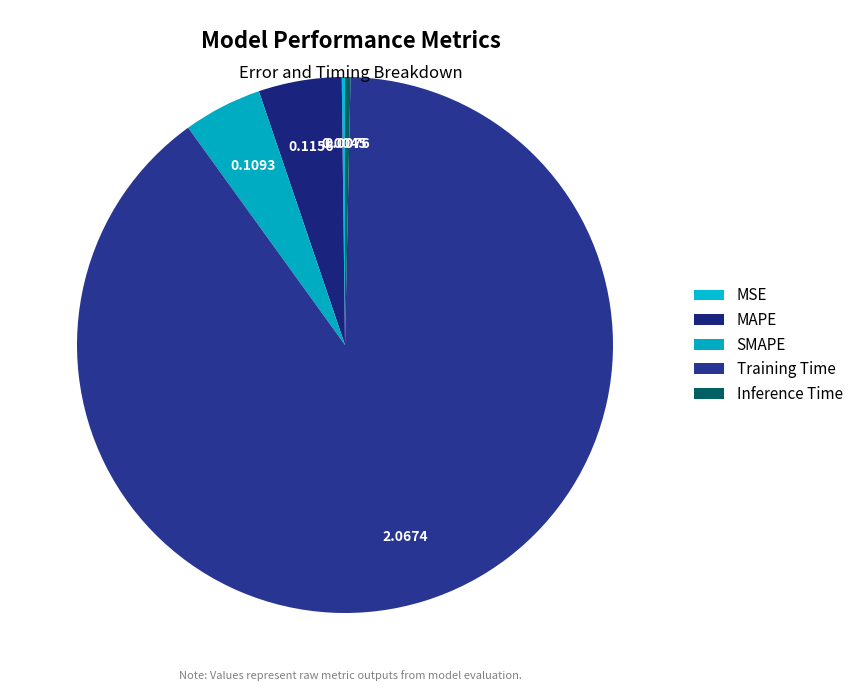

Is there a majority slice in this chart?

Yes